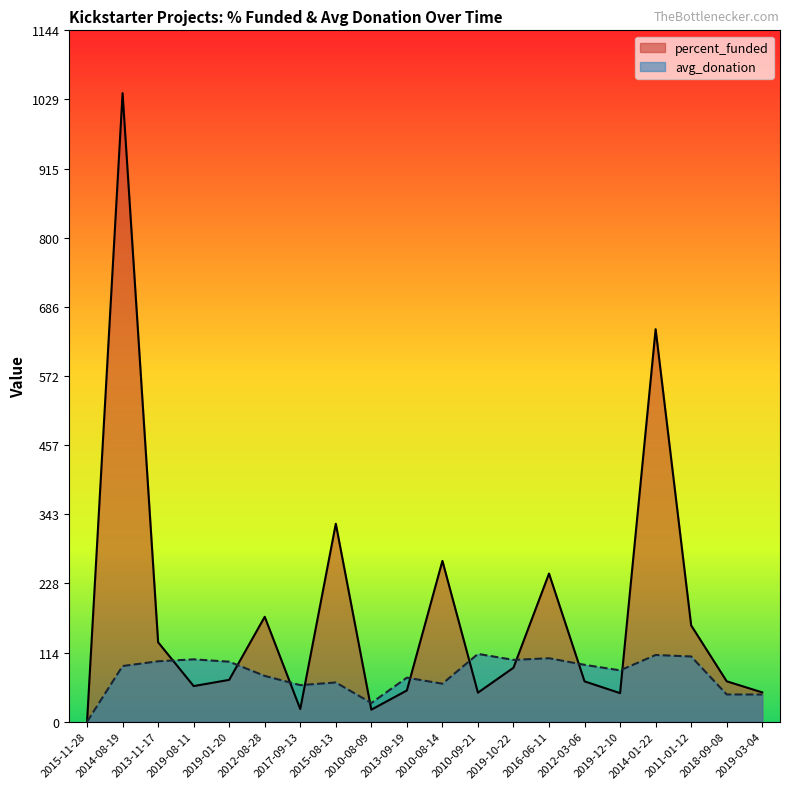

What is the difference between the highest and lowest values at 2019-08-11?

44.2